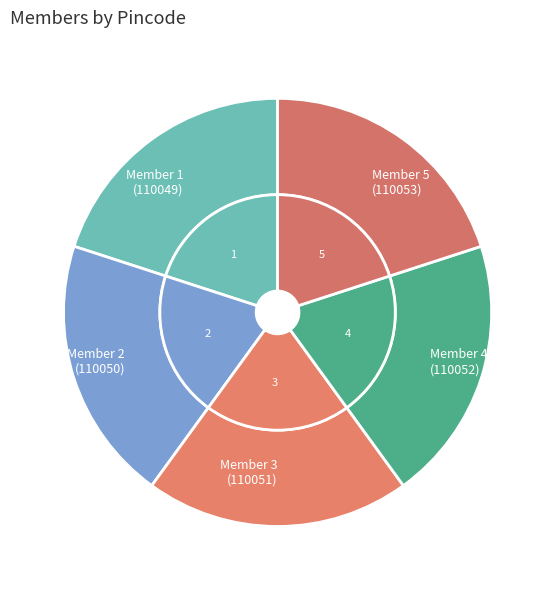

What is the ratio of the value at 1 to the value at 4?

1.0